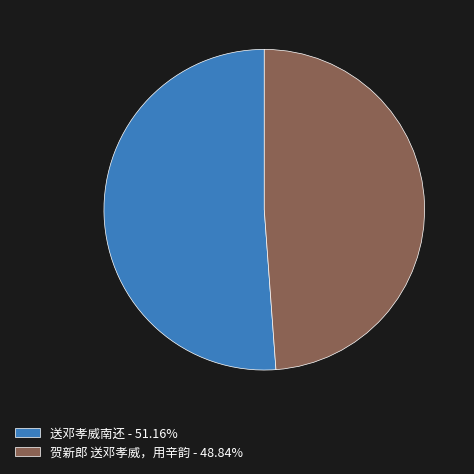

Rank the categories by value from highest to lowest.

送邓孝威南还, 贺新郎 送邓孝威，用辛韵